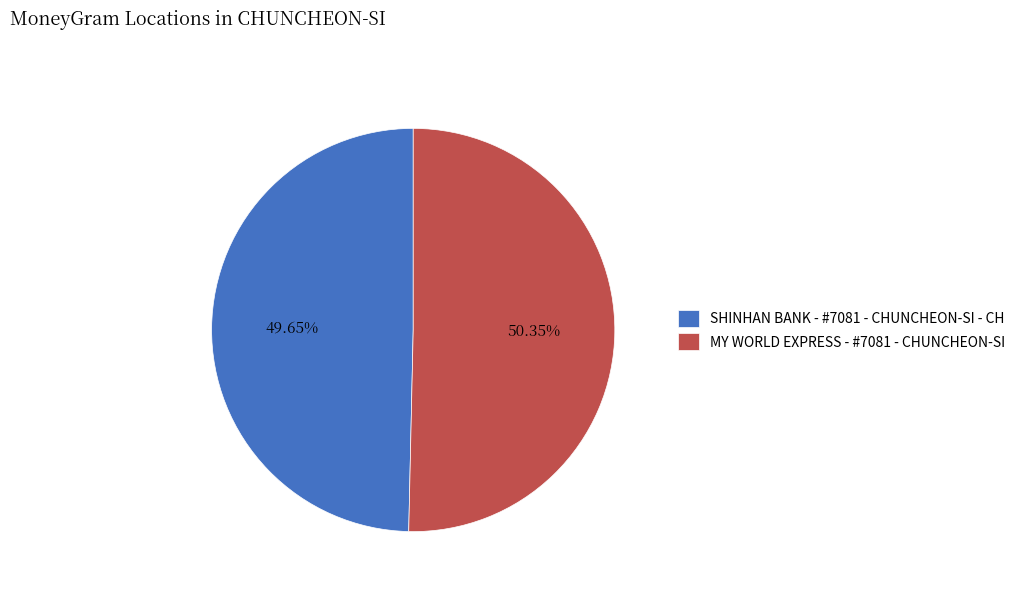

To the nearest percent, what is the difference between the largest and smallest slice percentages?

1%